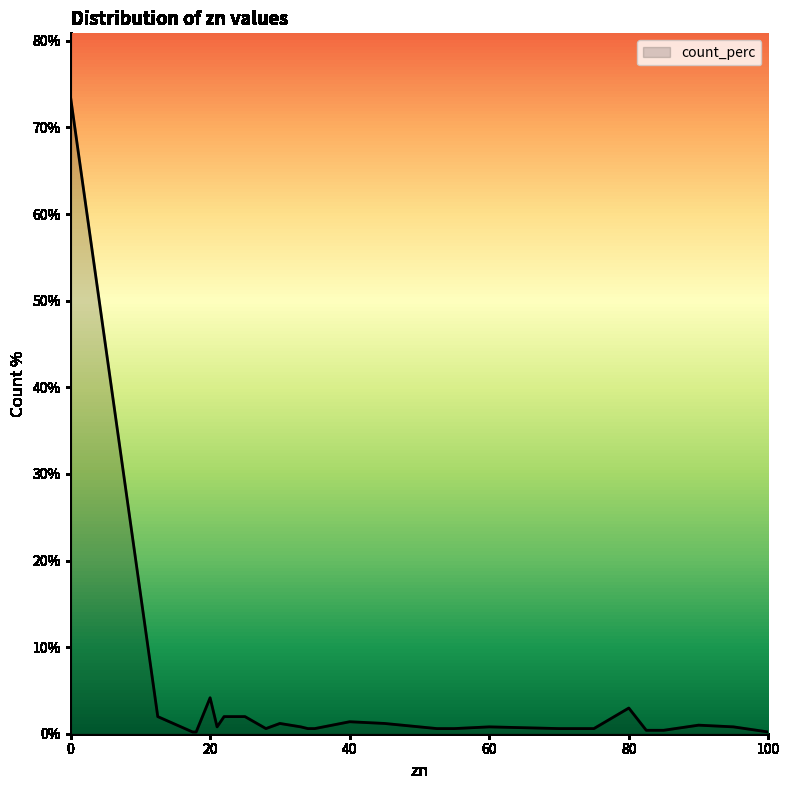

Does the chart display data point markers on the line(s)?

No